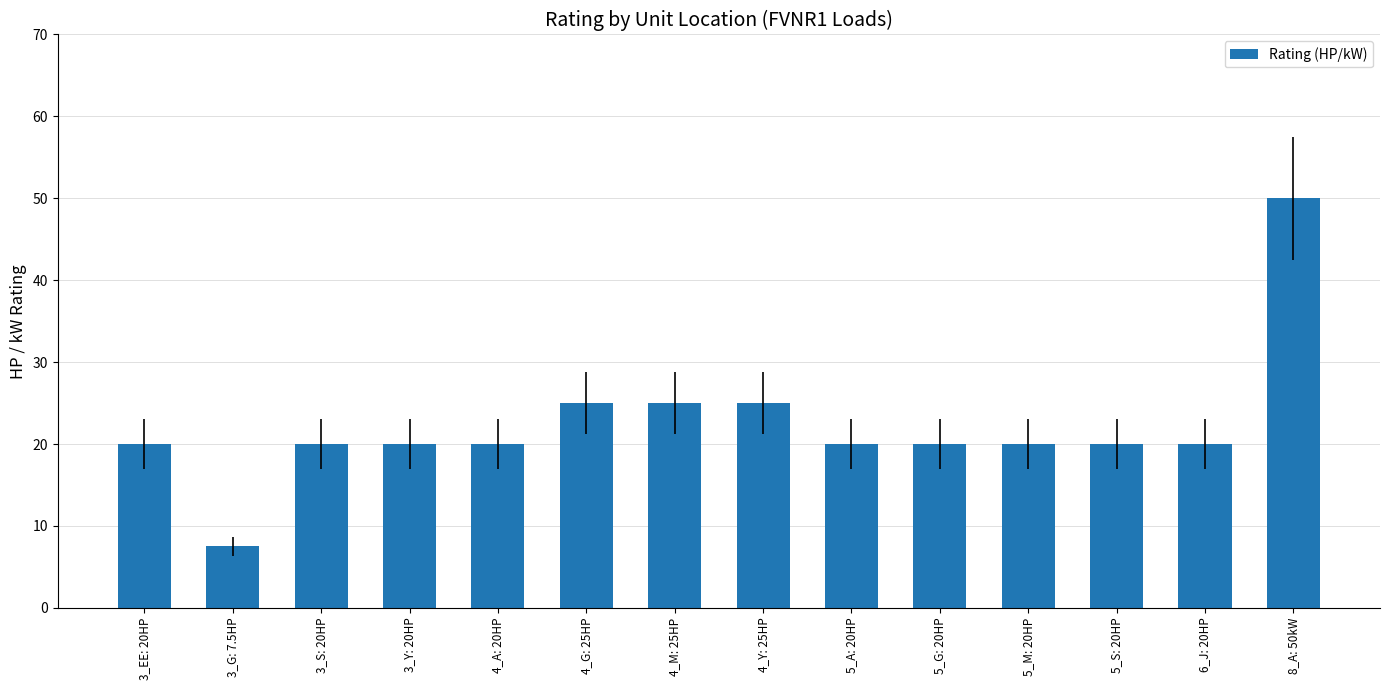

What is the change in value from 3_S: 20HP to 4_G: 25HP?

+5.0